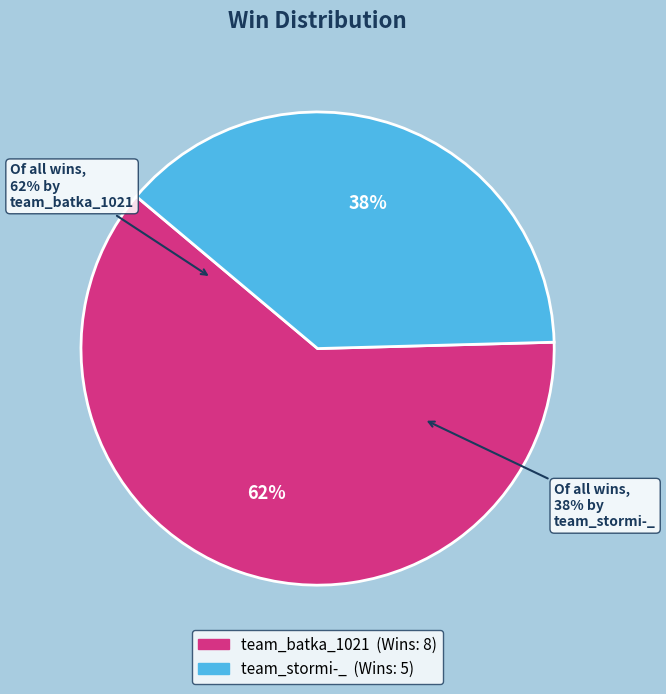

The team_stormi-_ slice represents 38% of the pie. True or false?

True